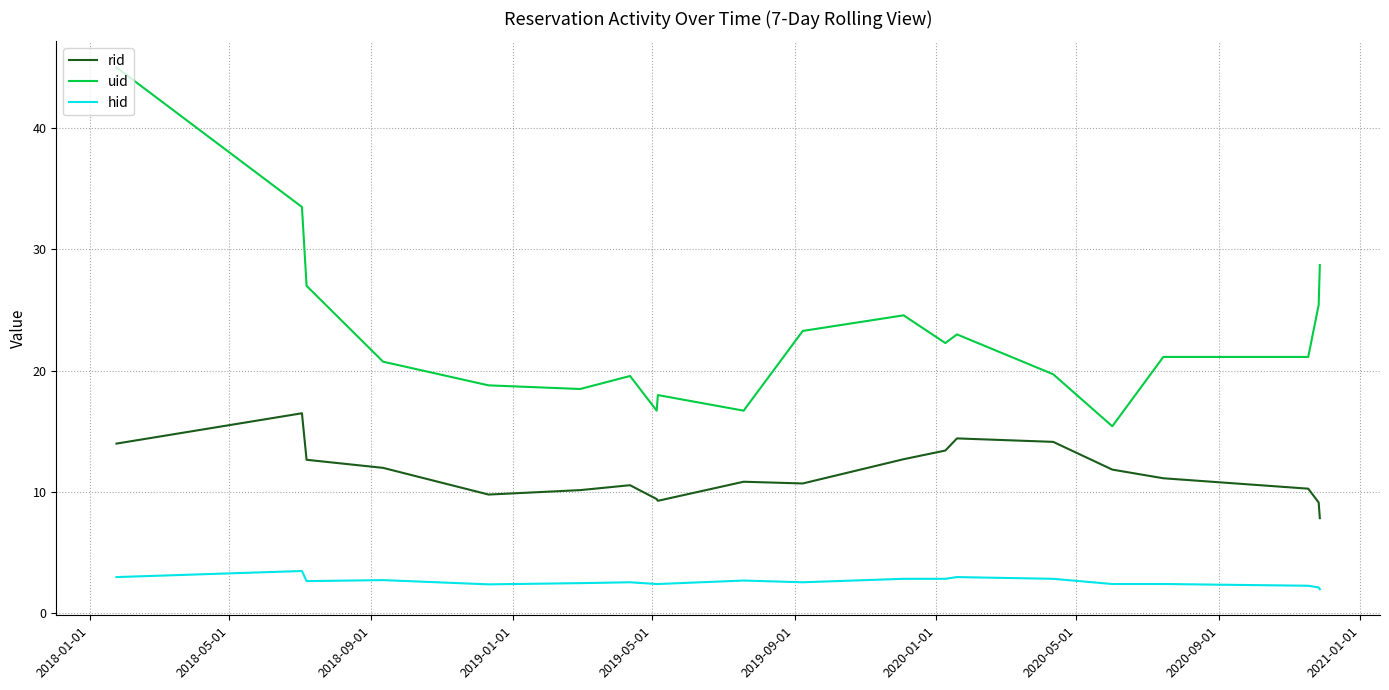

What is the minimum value for rid?

7.9